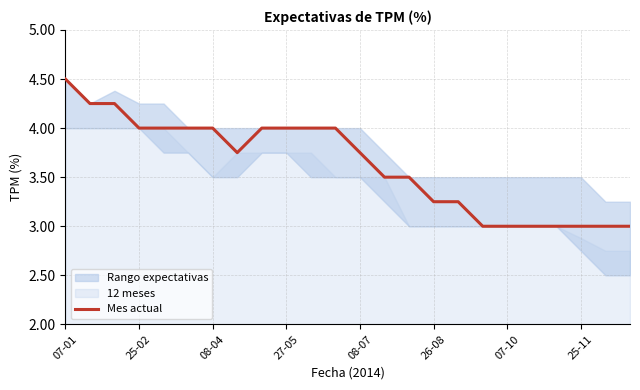

How many values exceed 3?

17